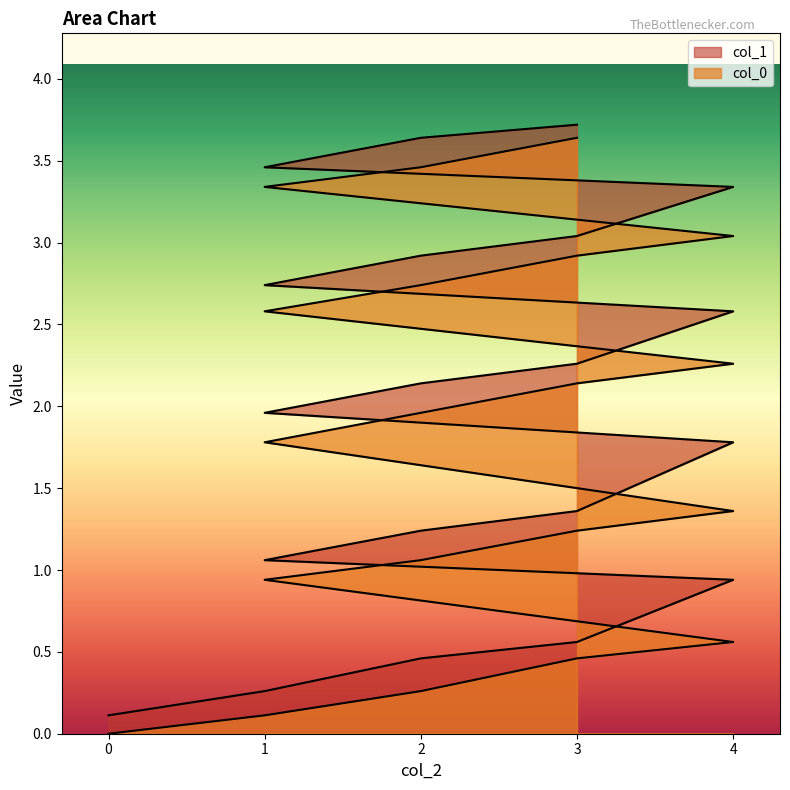

True or false: col_1 has a value of 0.8 at 3.

False